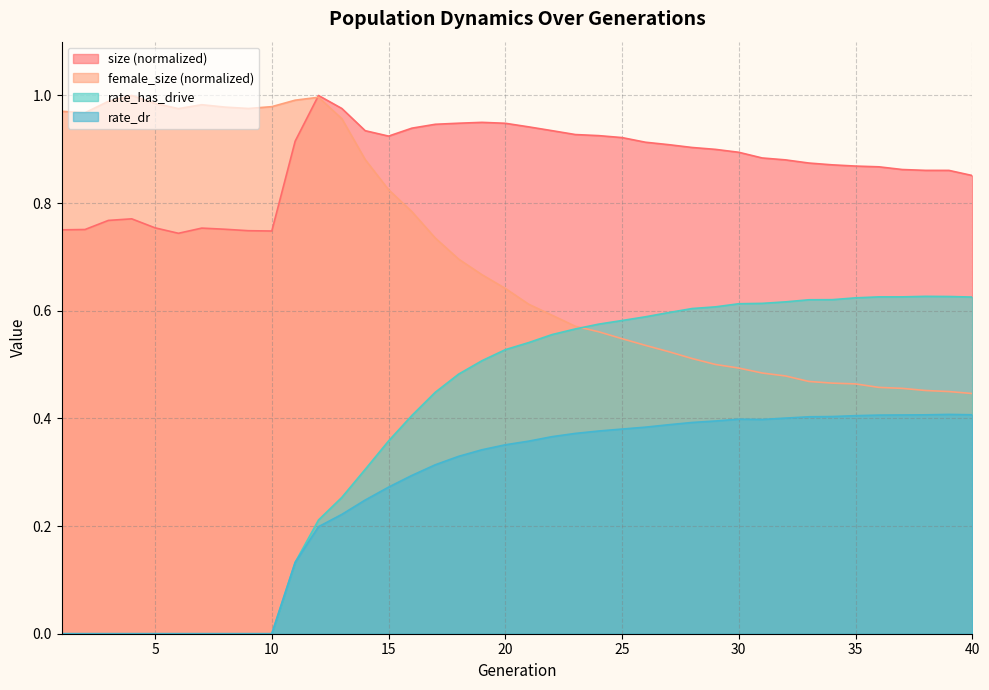

What is the total value across all series at 15?

2.4